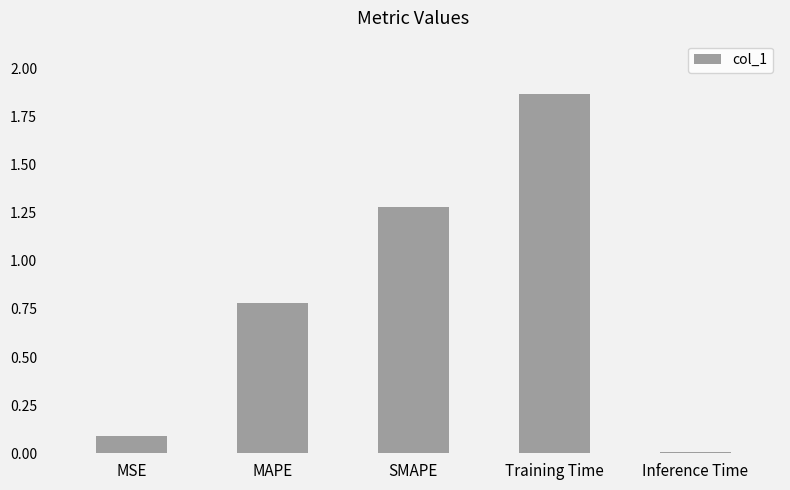

List the labels in order of value, largest first.

Training Time, SMAPE, MAPE, MSE, Inference Time